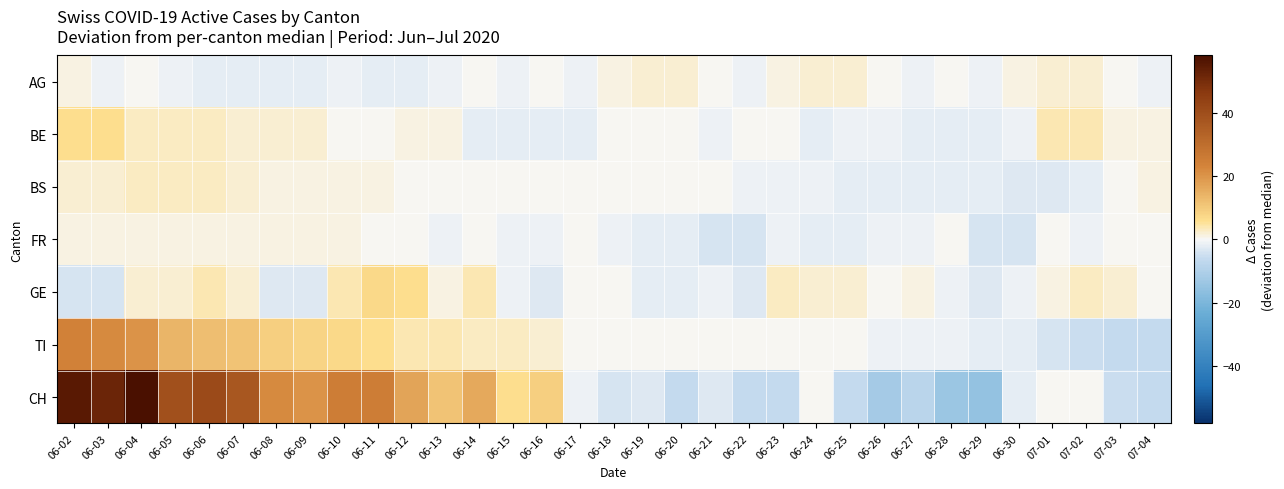

Reading left to right, list all the values displayed in this chart.

AG: 06-02=1	06-03=-1	06-04=0	06-05=-1	06-06=-2	06-07=-2	06-08=-2	06-09=-2	06-10=-1	06-11=-2	06-12=-2	06-13=-1	06-14=0	06-15=-1	06-16=0	06-17=-1	06-18=1	06-19=2	06-20=2	06-21=0	06-22=-1	06-23=1	06-24=2	06-25=2	06-26=0	06-27=-1	06-28=0	06-29=-1	06-30=1	07-01=2	07-02=2	07-03=0	07-04=-1
BE: 06-02=6	06-03=6	06-04=3	06-05=3	06-06=3	06-07=2	06-08=2	06-09=2	06-10=0	06-11=0	06-12=1	06-13=1	06-14=-2	06-15=-2	06-16=-2	06-17=-2	06-18=0	06-19=0	06-20=0	06-21=-1	06-22=0	06-23=0	06-24=-2	06-25=-1	06-26=-1	06-27=-2	06-28=-2	06-29=-2	06-30=-1	07-01=4	07-02=4	07-03=1	07-04=1
BS: 06-02=2	06-03=2	06-04=3	06-05=3	06-06=3	06-07=2	06-08=1	06-09=1	06-10=1	06-11=1	06-12=0	06-13=0	06-14=0	06-15=0	06-16=0	06-17=0	06-18=0	06-19=0	06-20=0	06-21=0	06-22=-1	06-23=-1	06-24=-1	06-25=-2	06-26=-2	06-27=-2	06-28=-2	06-29=-2	06-30=-3	07-01=-3	07-02=-2	07-03=0	07-04=1
FR: 06-02=1	06-03=1	06-04=1	06-05=1	06-06=1	06-07=1	06-08=1	06-09=1	06-10=1	06-11=0	06-12=0	06-13=-1	06-14=0	06-15=-1	06-16=-1	06-17=0	06-18=-1	06-19=-2	06-20=-2	06-21=-4	06-22=-4	06-23=-1	06-24=-2	06-25=-2	06-26=-1	06-27=-1	06-28=0	06-29=-4	06-30=-4	07-01=0	07-02=-1	07-03=0	07-04=0
GE: 06-02=-4	06-03=-4	06-04=2	06-05=2	06-06=4	06-07=2	06-08=-3	06-09=-3	06-10=4	06-11=7	06-12=6	06-13=1	06-14=4	06-15=-1	06-16=-3	06-17=0	06-18=0	06-19=-2	06-20=-2	06-21=-1	06-22=-3	06-23=3	06-24=2	06-25=2	06-26=0	06-27=1	06-28=-1	06-29=-3	06-30=-1	07-01=1	07-02=3	07-03=2	07-04=0
TI: 06-02=24	06-03=22	06-04=20	06-05=14	06-06=12	06-07=11	06-08=9	06-09=8	06-10=7	06-11=6	06-12=4	06-13=4	06-14=3	06-15=3	06-16=2	06-17=0	06-18=0	06-19=0	06-20=0	06-21=0	06-22=0	06-23=0	06-24=0	06-25=0	06-26=-1	06-27=-1	06-28=-1	06-29=-2	06-30=-2	07-01=-4	07-02=-5	07-03=-6	07-04=-6
CH: 06-02=55	06-03=52	06-04=58	06-05=39	06-06=41	06-07=37	06-08=22	06-09=20	06-10=25	06-11=25	06-12=17	06-13=11	06-14=16	06-15=6	06-16=9	06-17=-1	06-18=-4	06-19=-3	06-20=-6	06-21=-3	06-22=-6	06-23=-6	06-24=0	06-25=-6	06-26=-12	06-27=-8	06-28=-14	06-29=-15	06-30=-2	07-01=0	07-02=0	07-03=-5	07-04=-6